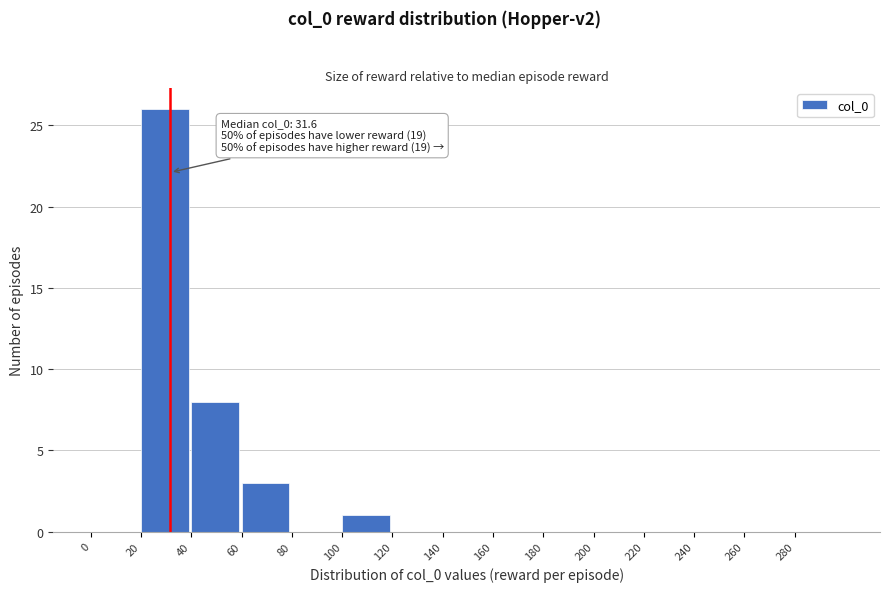

Which range on the x-axis has the tallest bar?

20 to 40